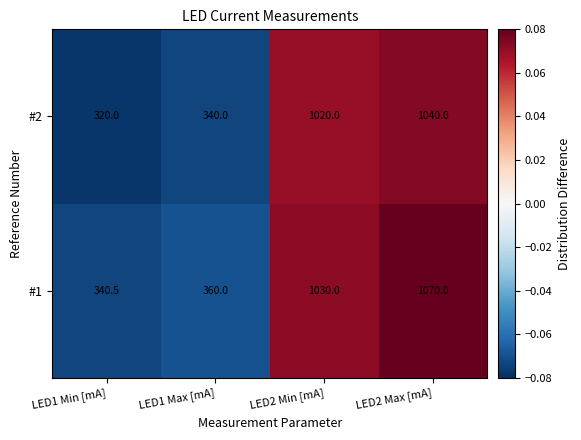

List the labels in order of #1 value, largest first.

LED2 Max [mA], LED2 Min [mA], LED1 Max [mA], LED1 Min [mA]